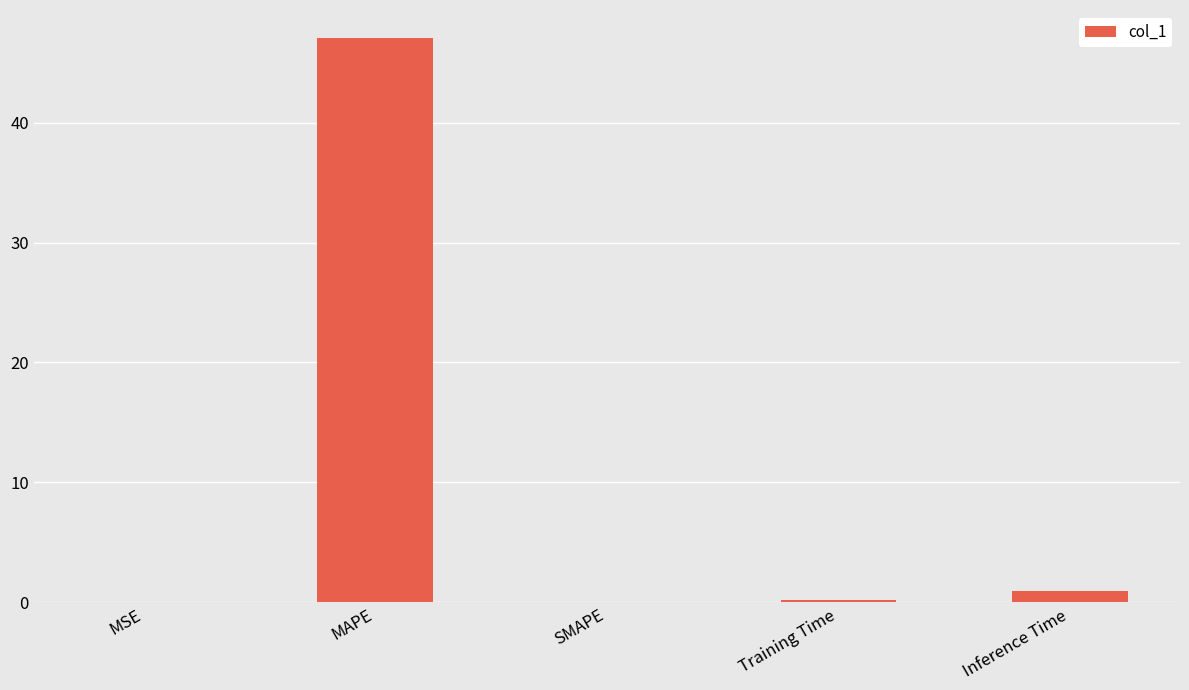

Are the bars horizontal?

No